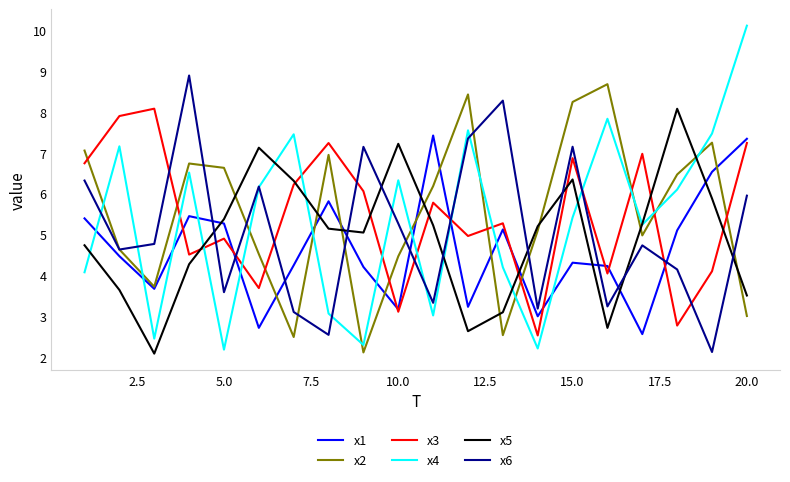

What is the minimum value shown in the chart?

2.1